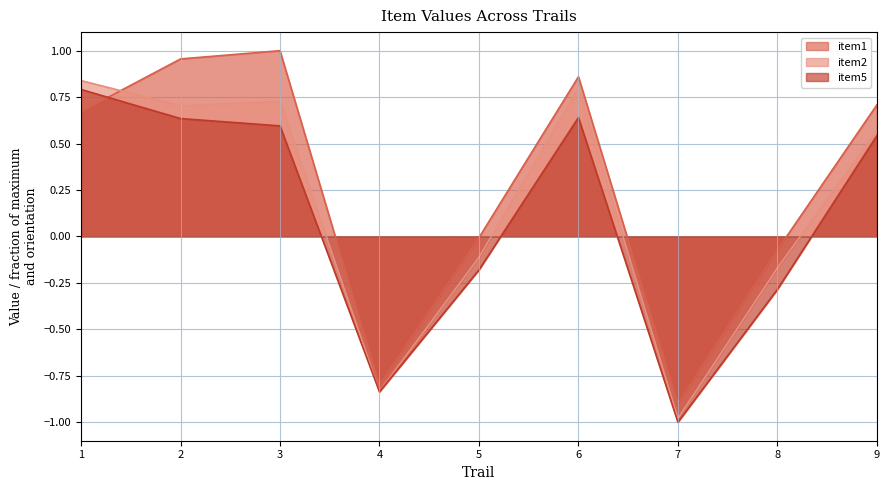

Reading left to right, extract all data points from this chart.

item1: 1=0.7	2=1.0	3=1.0	4=-0.8	5=-0.0	6=0.9	7=-0.9	8=-0.1	9=0.7
item2: 1=0.8	2=0.7	3=0.7	4=-0.8	5=-0.1	6=0.8	7=-1.0	8=-0.2	9=0.6
item5: 1=0.8	2=0.6	3=0.6	4=-0.8	5=-0.2	6=0.6	7=-1.0	8=-0.3	9=0.5